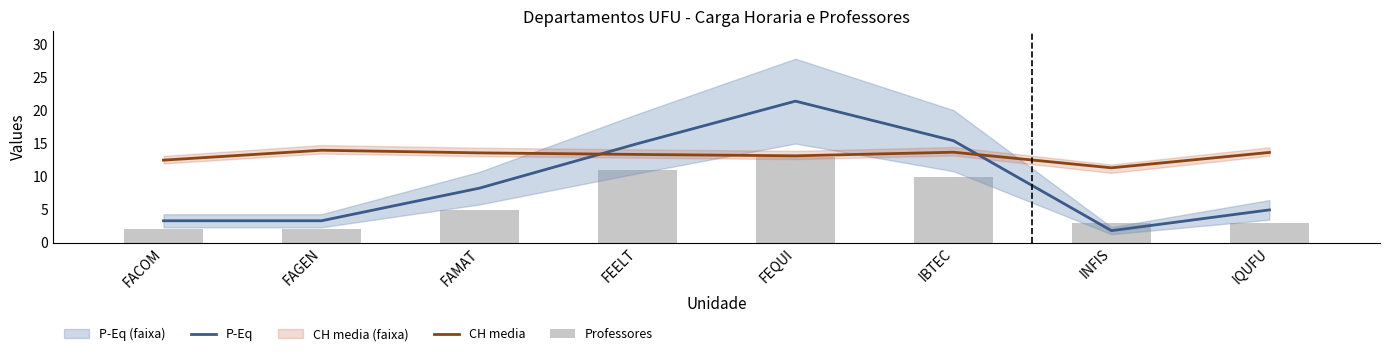

What is the spread (max minus min) of values at FAGEN?

12.0